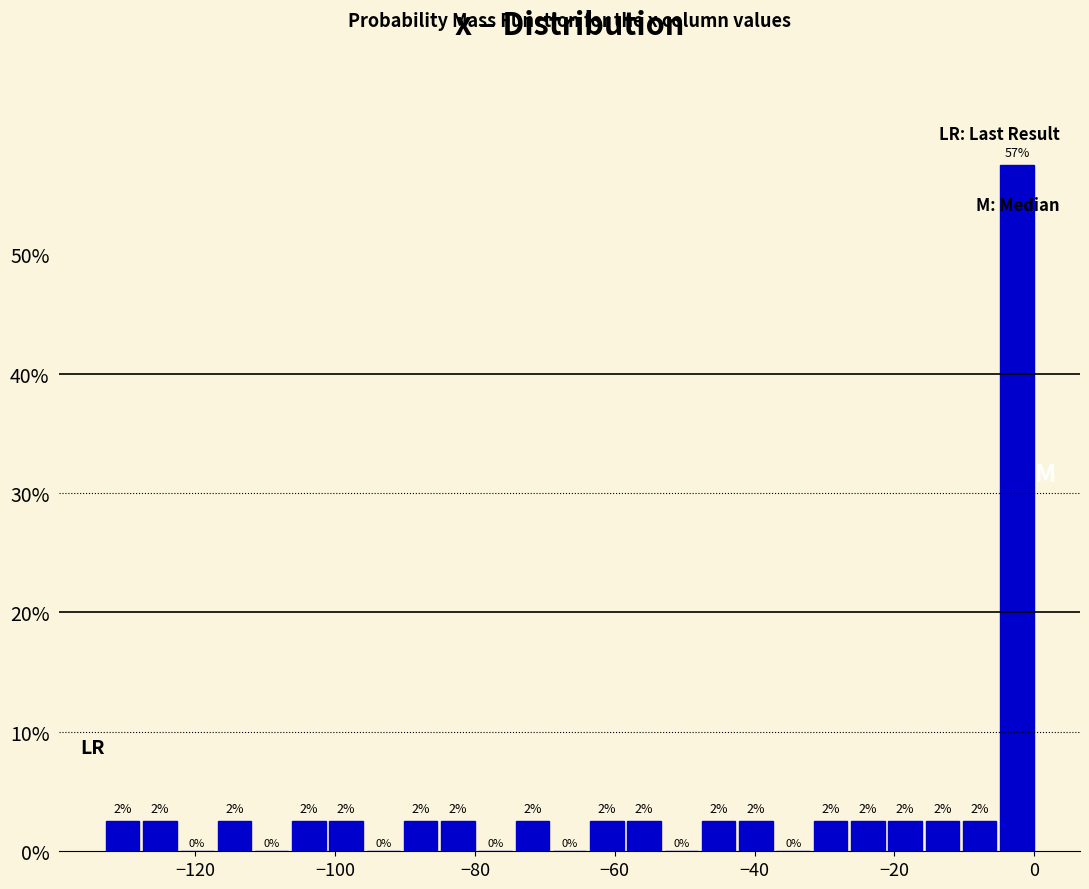

Around what value on the x-axis is the tallest bar? Give the approximate position of its centre, as read against the axis.

-2